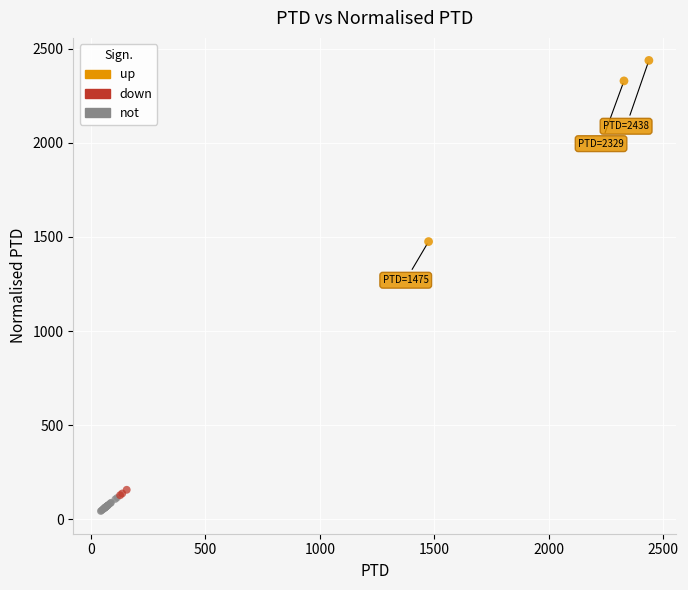

What are all the series names shown in the legend?

up, down, not